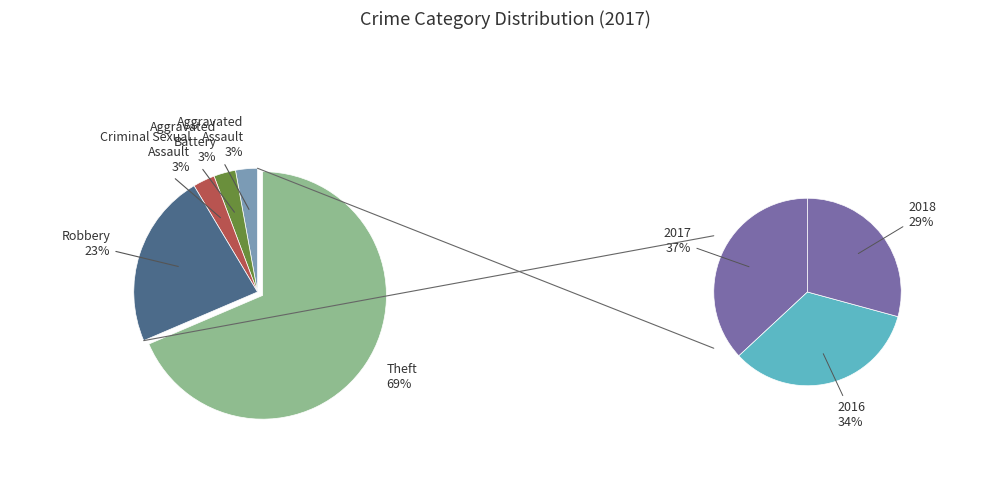

Between Criminal Sexual Assault and Robbery, which is larger?

Robbery